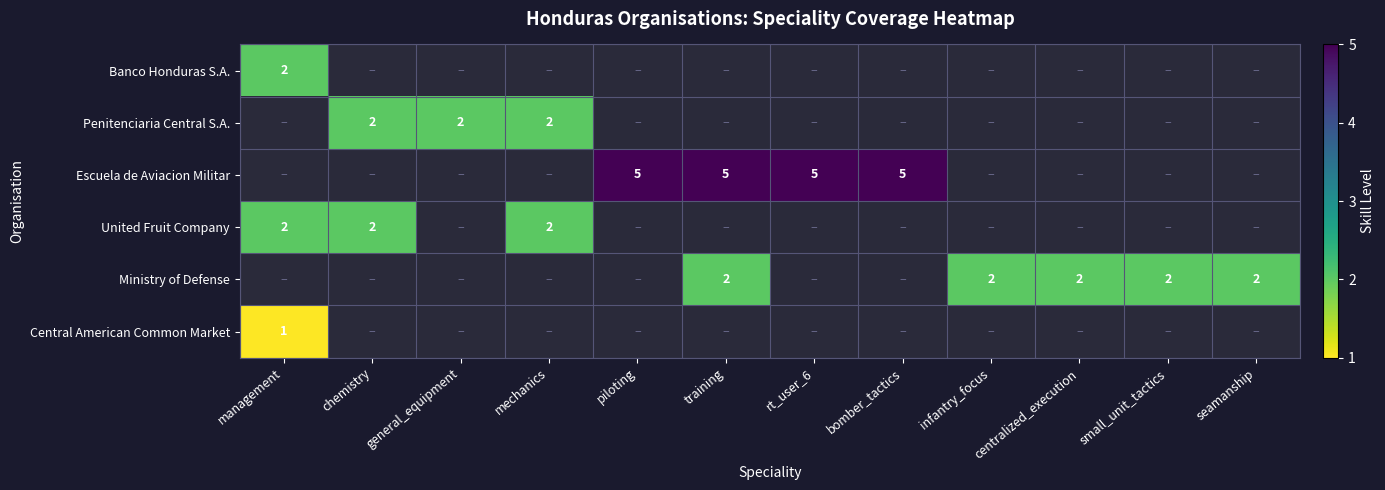

Is it true that United Fruit Company equals 4 at management?

False